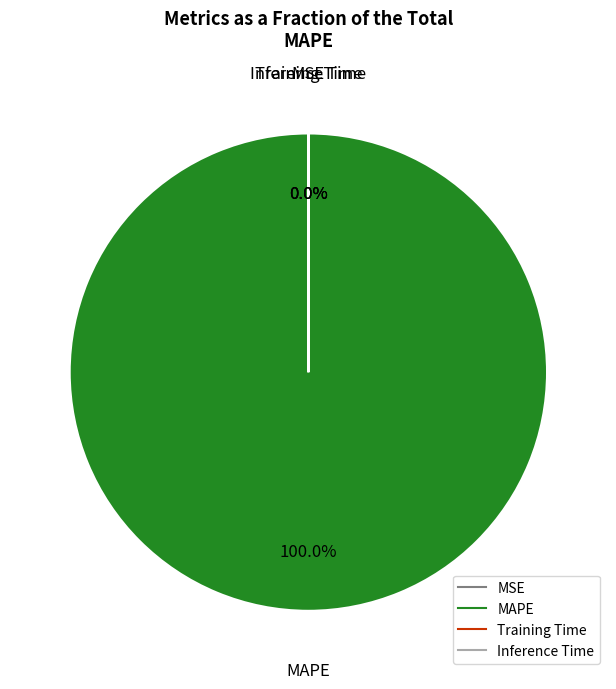

Is there a majority slice in this chart?

Yes